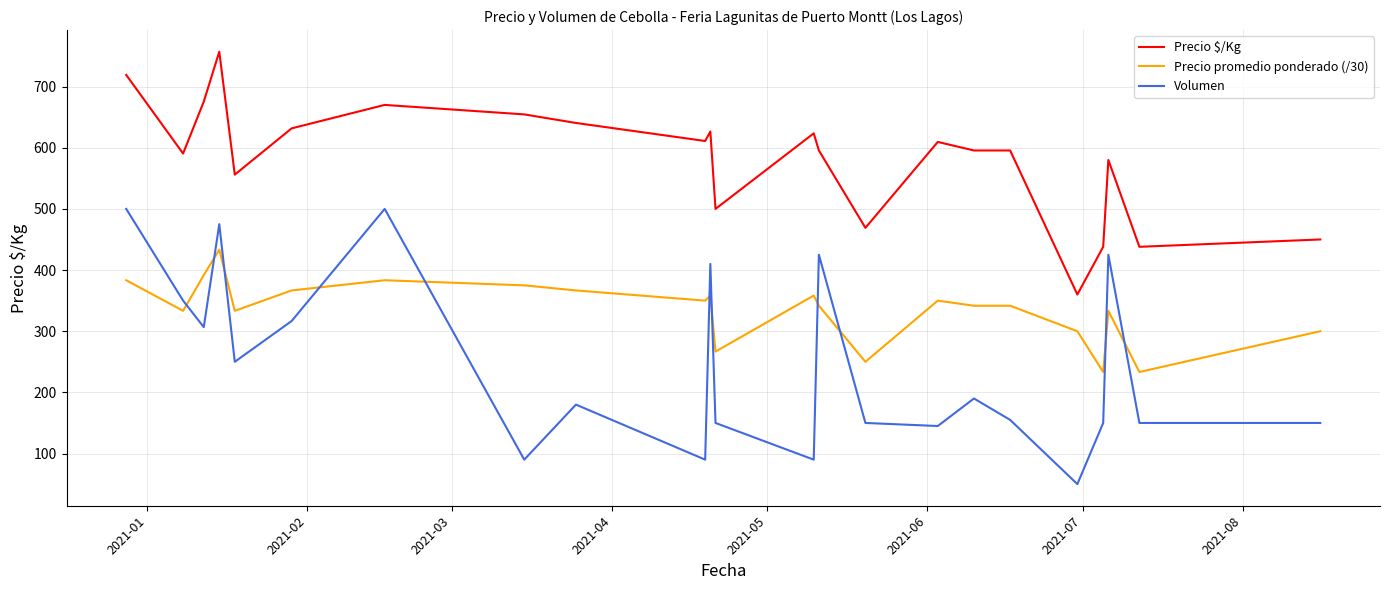

True or false: Precio promedio ponderado (/30) and Precio $/Kg intersect in this chart.

False